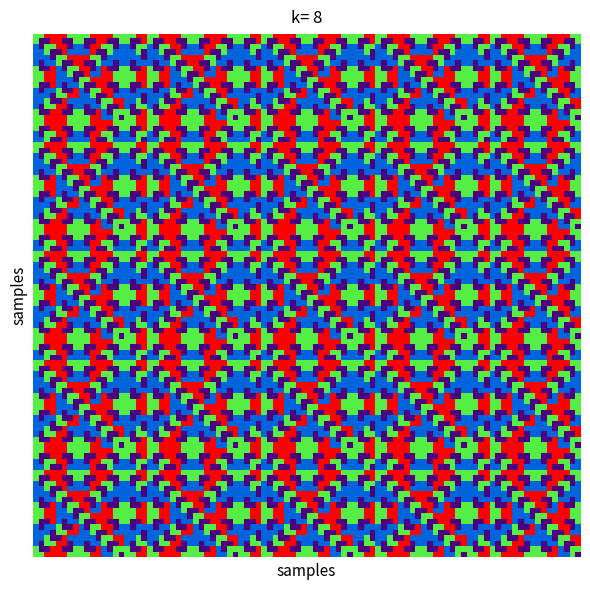

Which label corresponds to the smallest value in the chart?

1